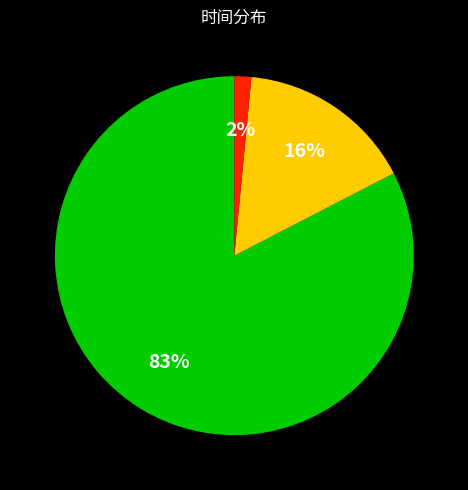

Is there any slice that represents more than half of the pie?

Yes